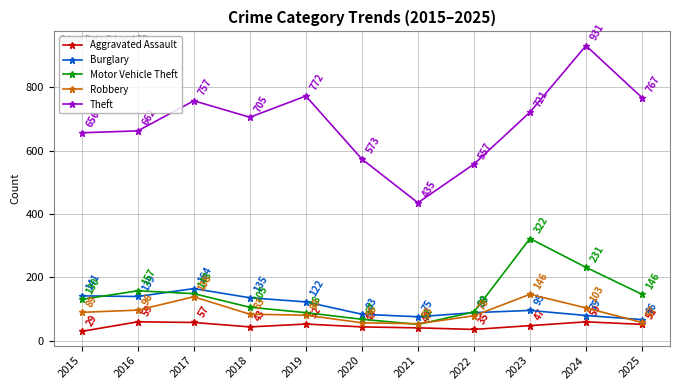

Which series has the widest spread of values?

Theft